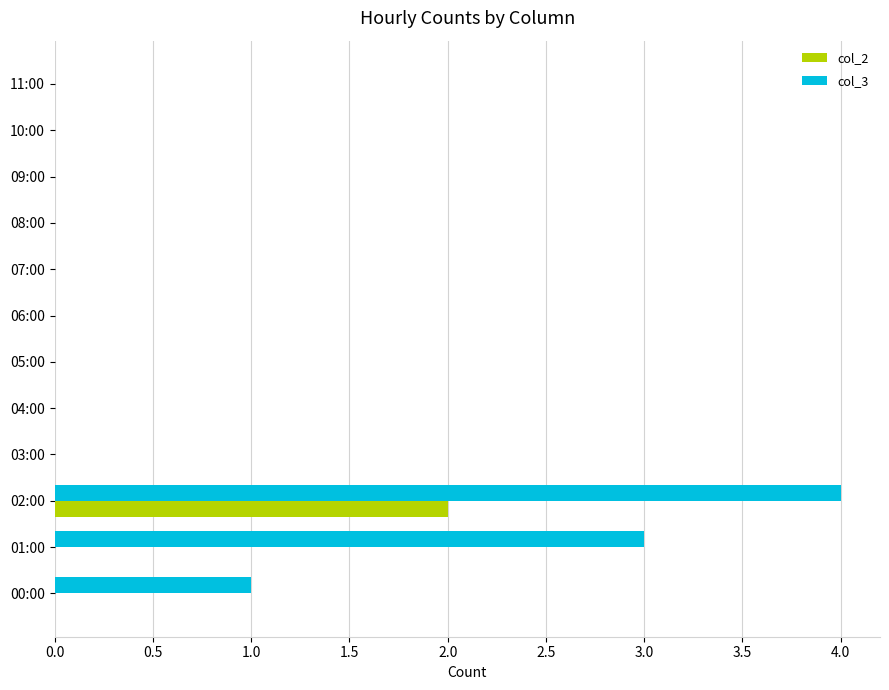

Which series has the largest total across all categories?

col_3